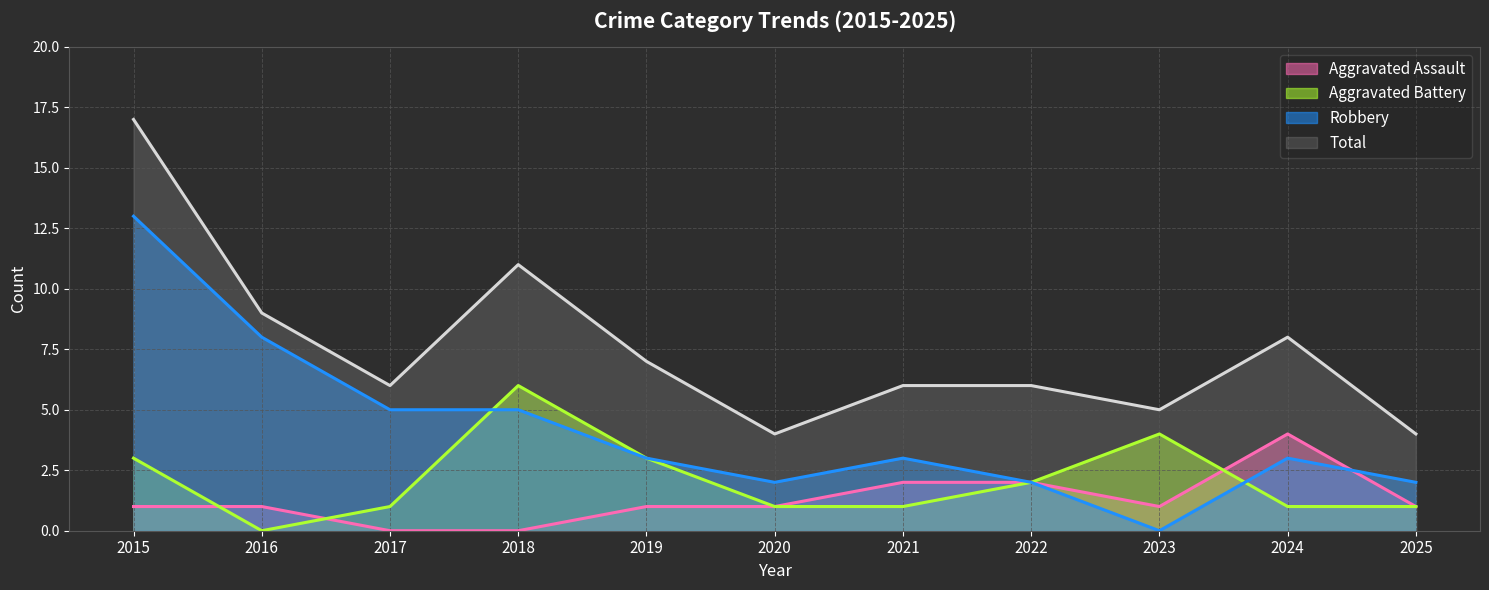

How many series are shown in this chart?

4